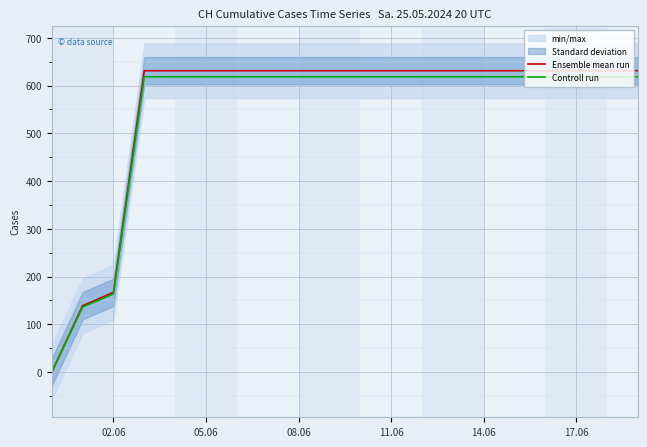

The value of Controll run at 17.06 is 618.4. True or false?

True